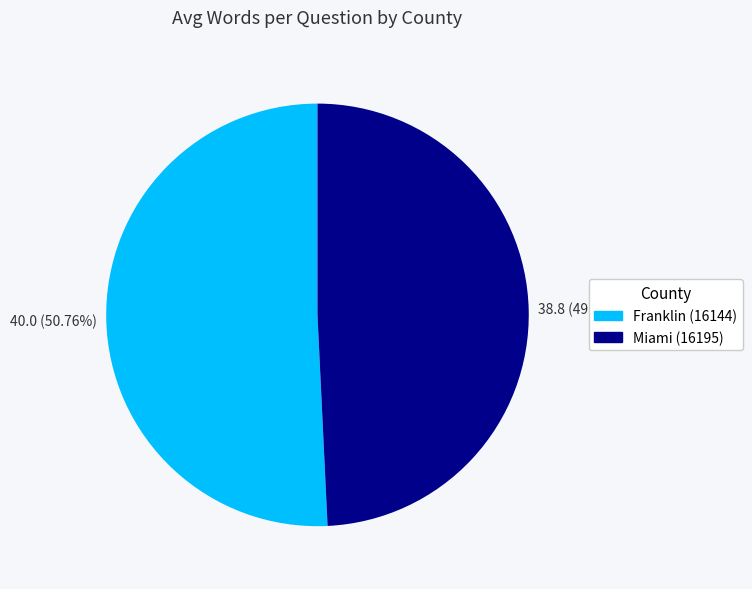

Which category accounts for the majority?

Franklin (16144)